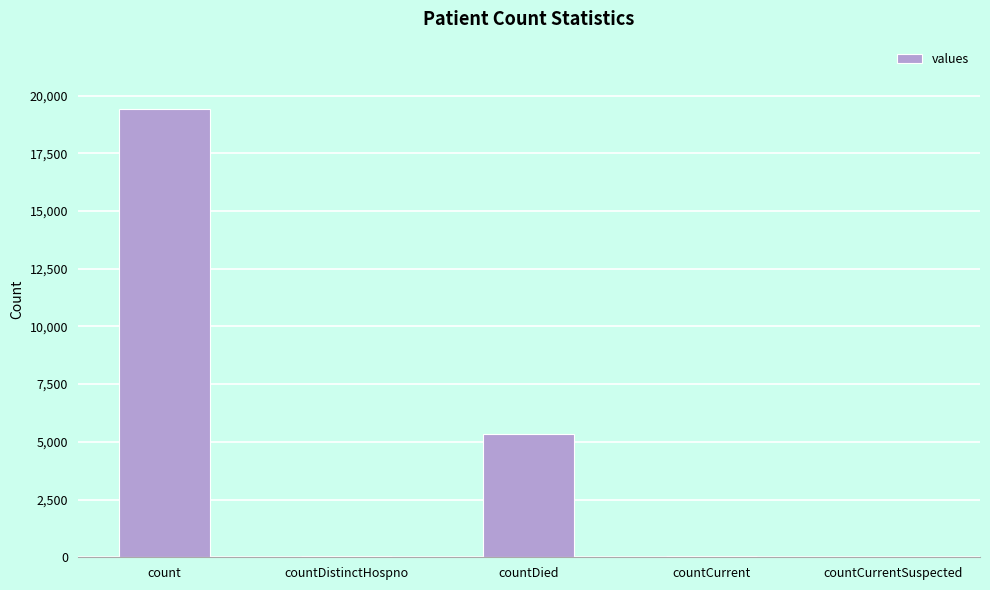

True or false: the data shows 12730 at countCurrentSuspected.

False